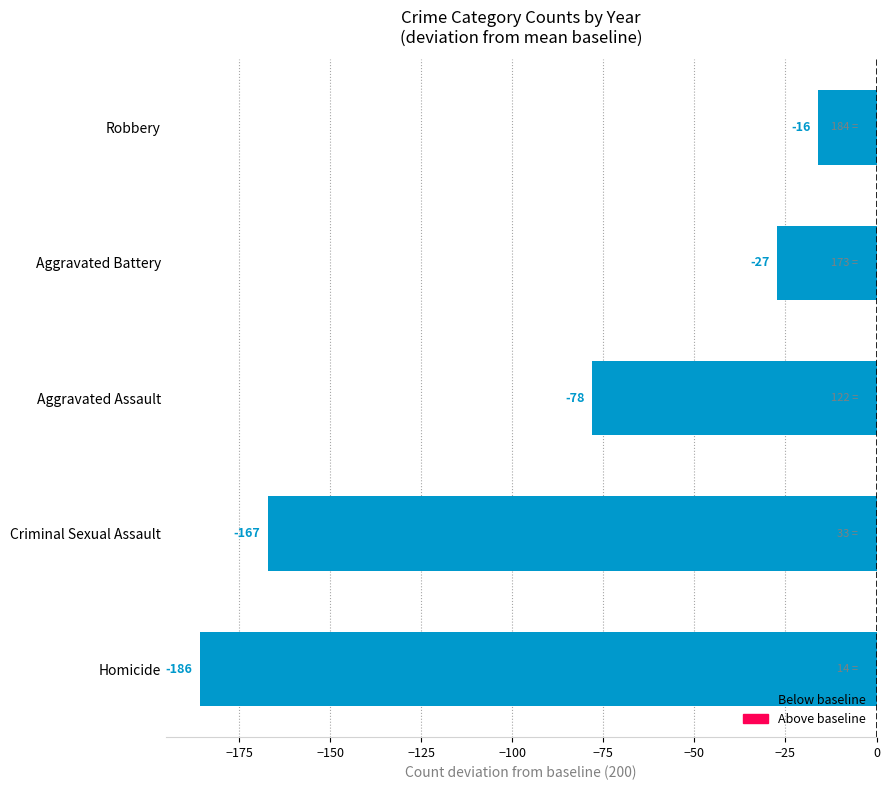

List the labels in order of value, smallest first.

Homicide, Criminal Sexual Assault, Aggravated Assault, Aggravated Battery, Robbery